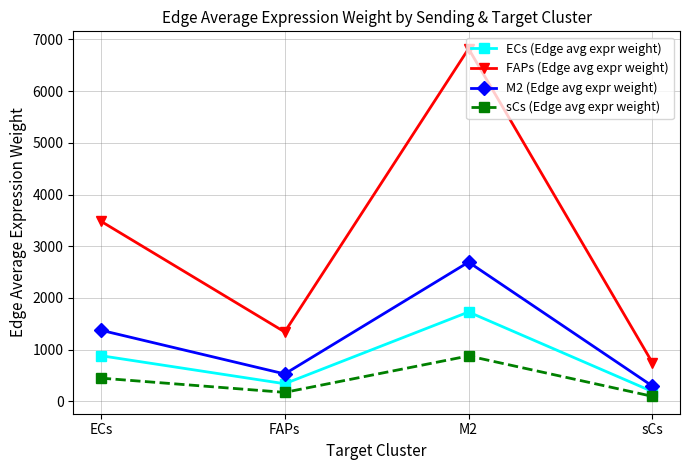

True or false: sCs (Edge avg expr weight) and FAPs (Edge avg expr weight) cross at least once.

False